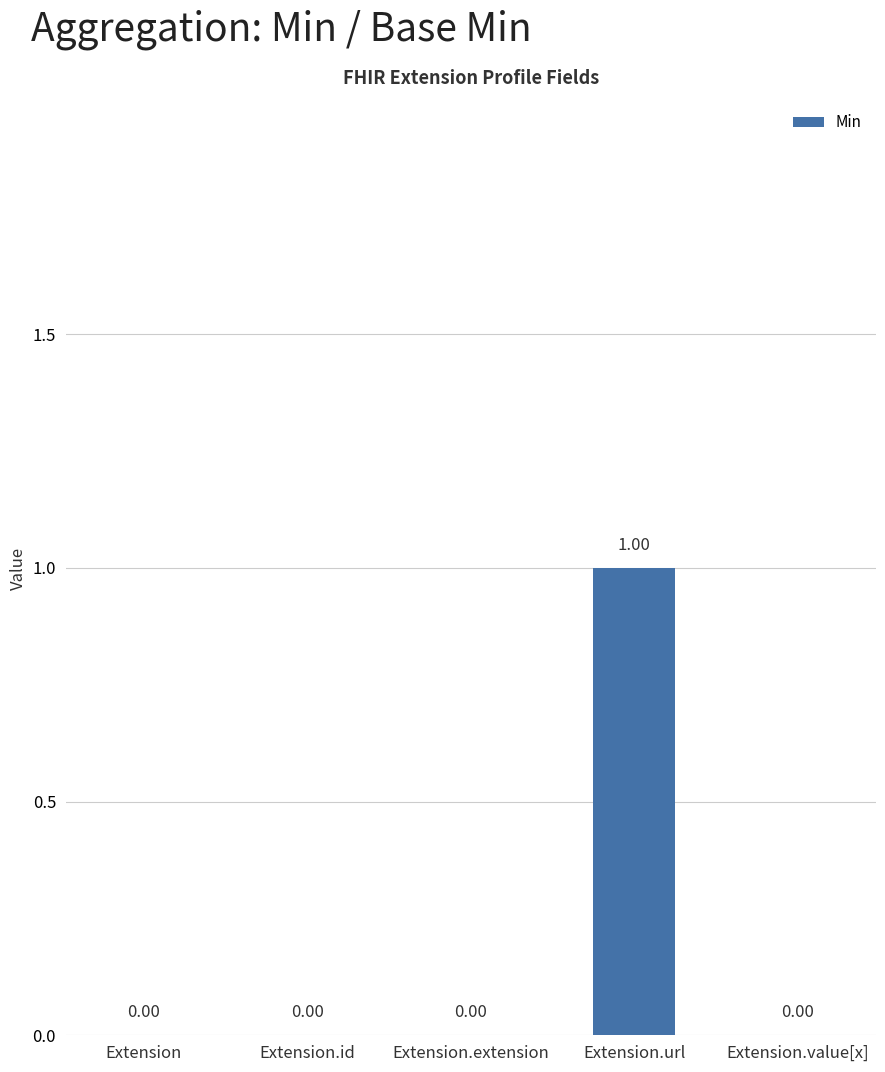

Reading left to right, extract all data points from this chart.

0	0	0	1	0